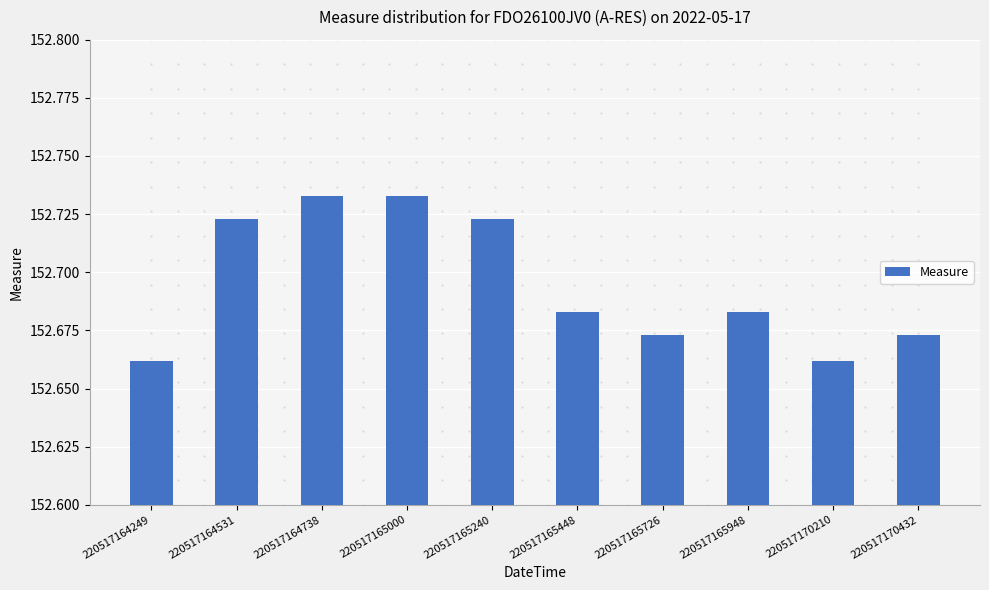

Approximately how many times larger is the value at 220517164531 compared to 220517170210?

1.0